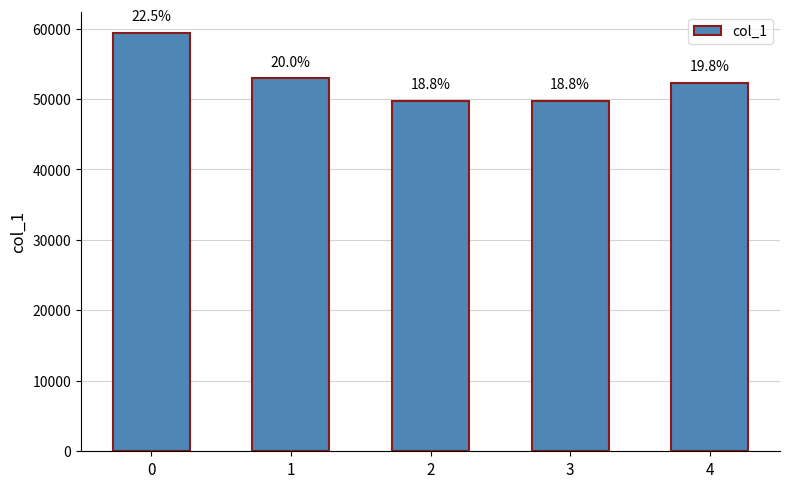

How many bars are there in total?

5